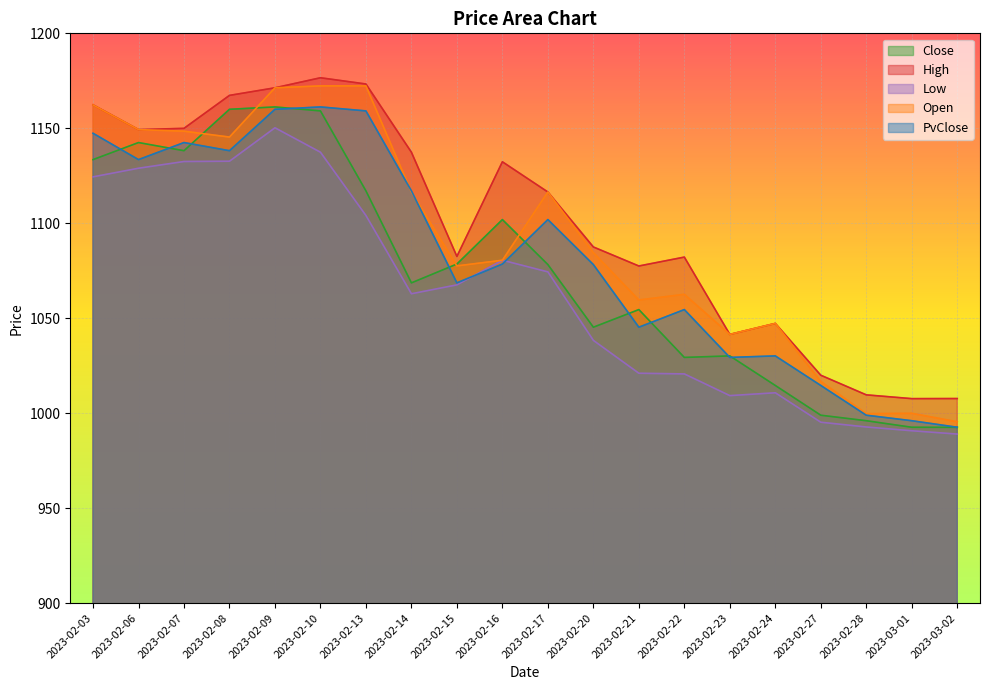

What position from the right is 2023-02-13?

14